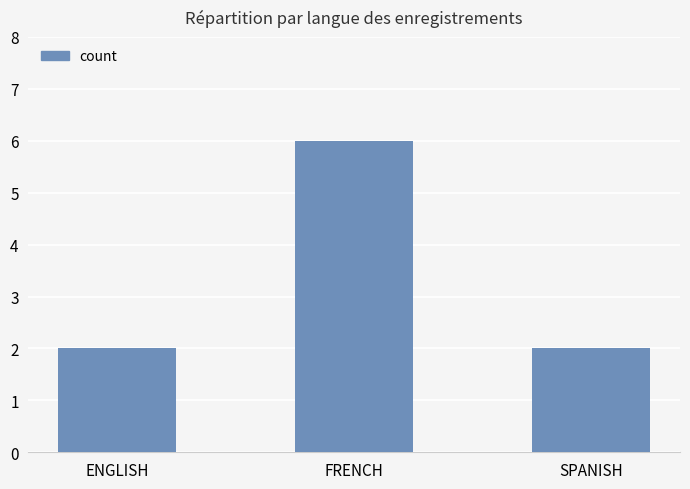

What is the sum of the values at FRENCH and ENGLISH?

8